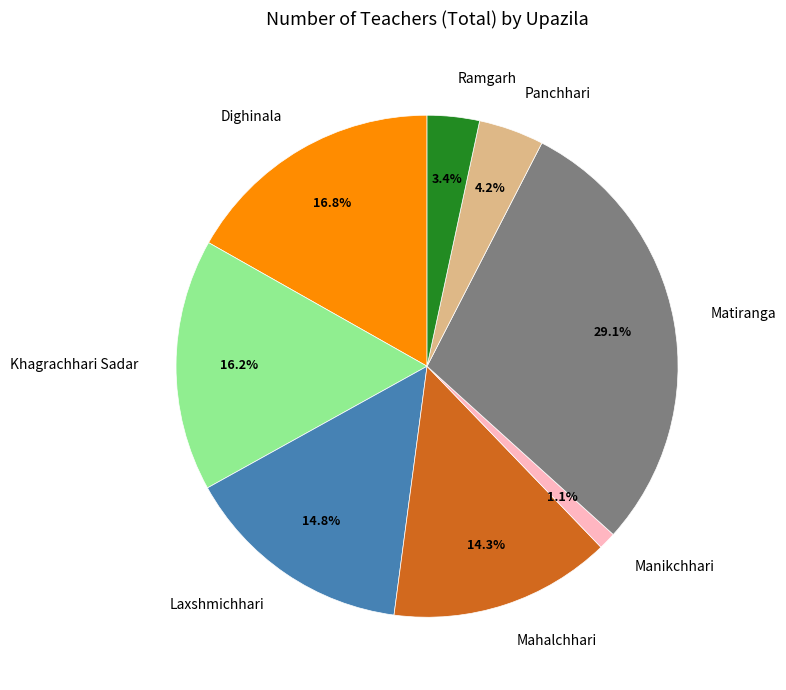

What percentage is the Manikchhari slice, to the nearest percent?

1%